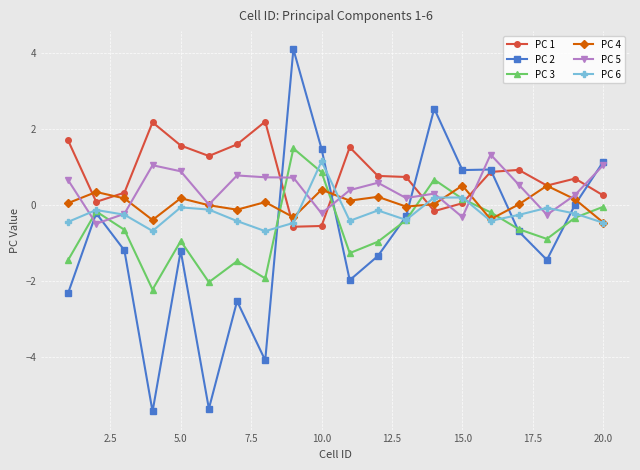

In PC 3, how many points are higher than both neighbors (excluding endpoints)?

5